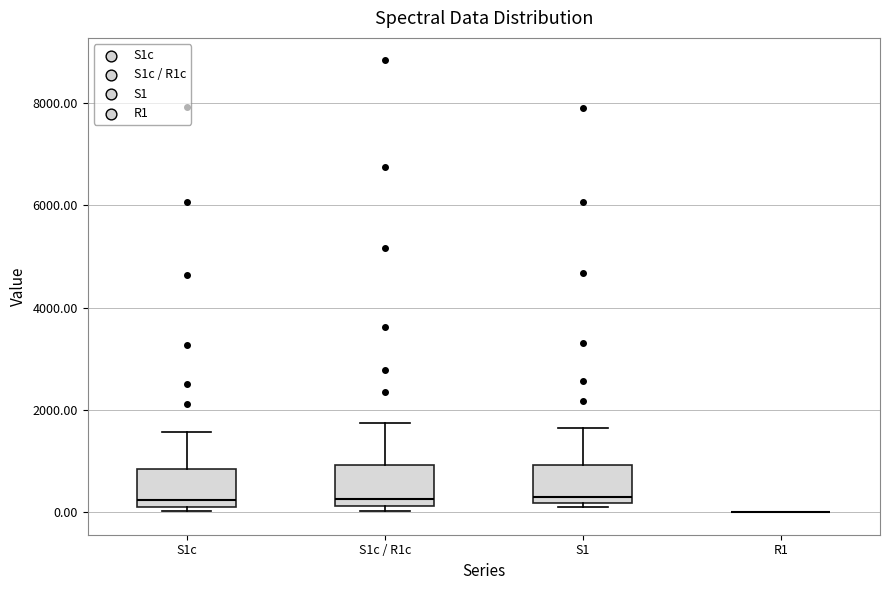

Reading left to right, read every box against the y-axis: the position of its median line, the range the box covers, and the ends of its whiskers. The values are not printed on the chart, so give them approximately, as read against the axis.

S1c: median 200 (just above the box's lower edge), box 200 to 800, whiskers 0 to 1600
S1c / R1c: median 200 (just above the box's lower edge), box 200 to 1000, whiskers 0 to 1800
S1: median 400, box 200 to 1000, whiskers 200 (just below the box's lower edge) to 1600
R1: box collapsed to a line at 0, whiskers 0 to 0